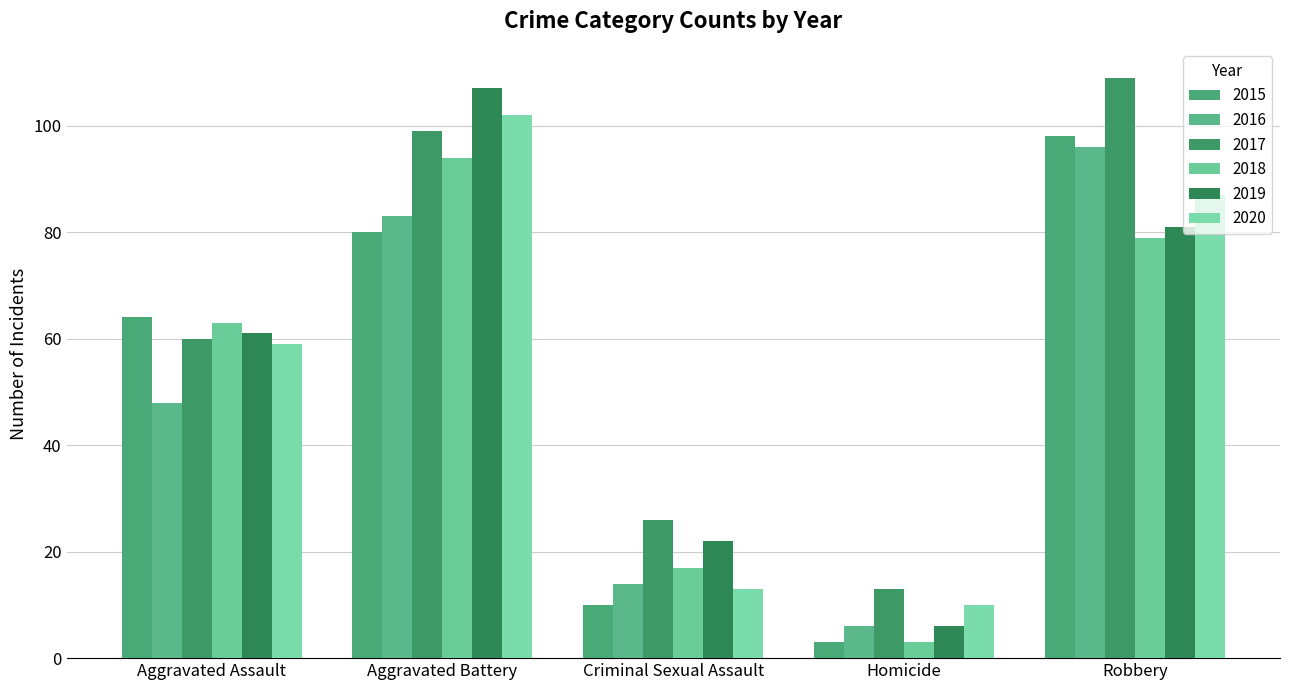

Where is 2016 nearest to the value 51?

Aggravated Assault